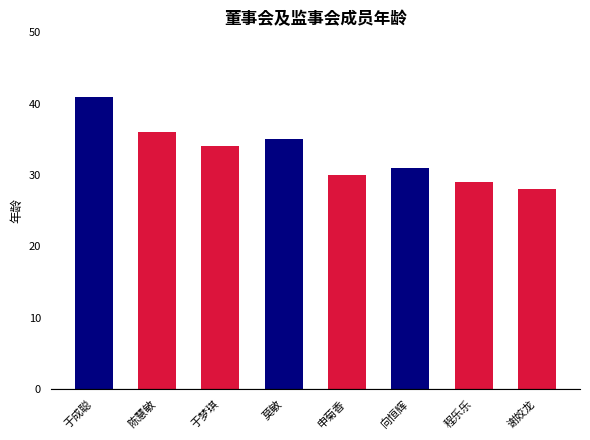

At which label is the value closest to 34?

于梦琪